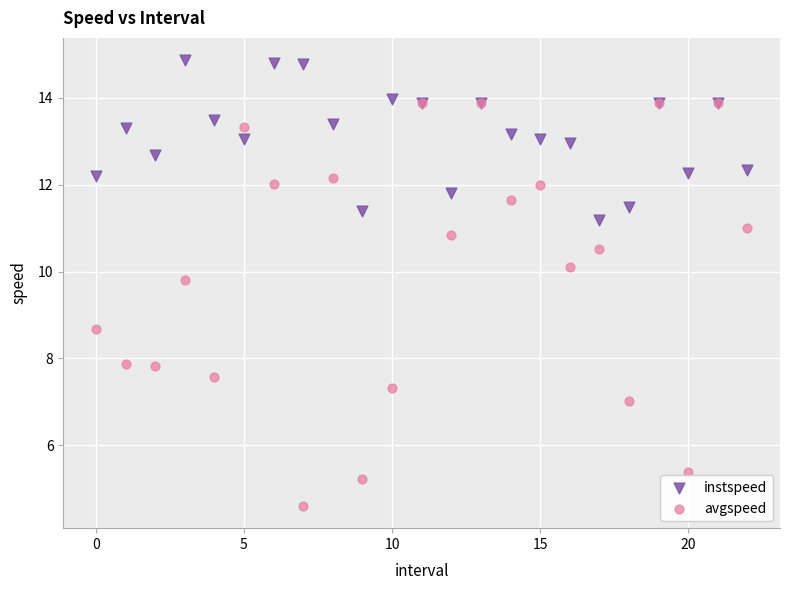

Which series has the largest Y range (max minus min)?

avgspeed